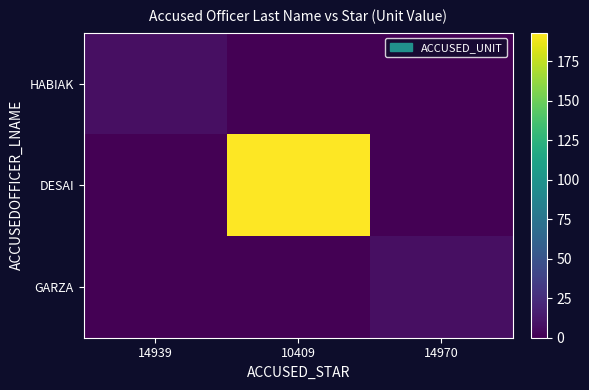

Rank the series at 14970 from lowest to highest value.

HABIAK, DESAI, GARZA